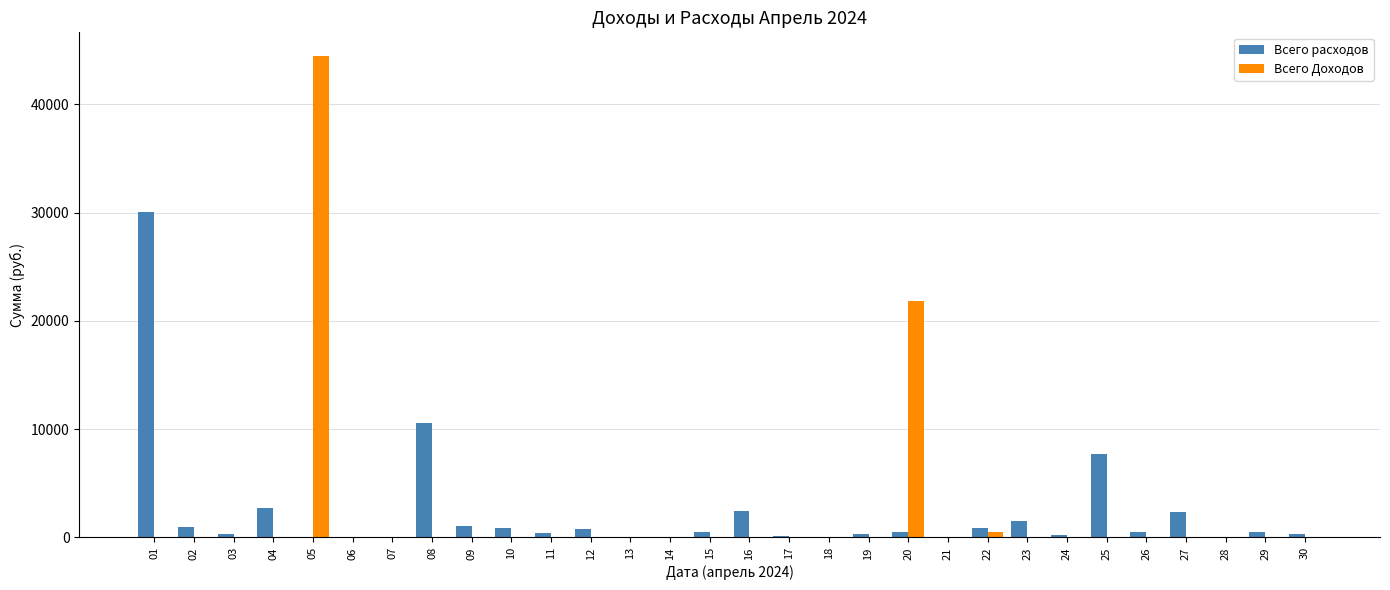

At which category is the sum across all series the highest?

05